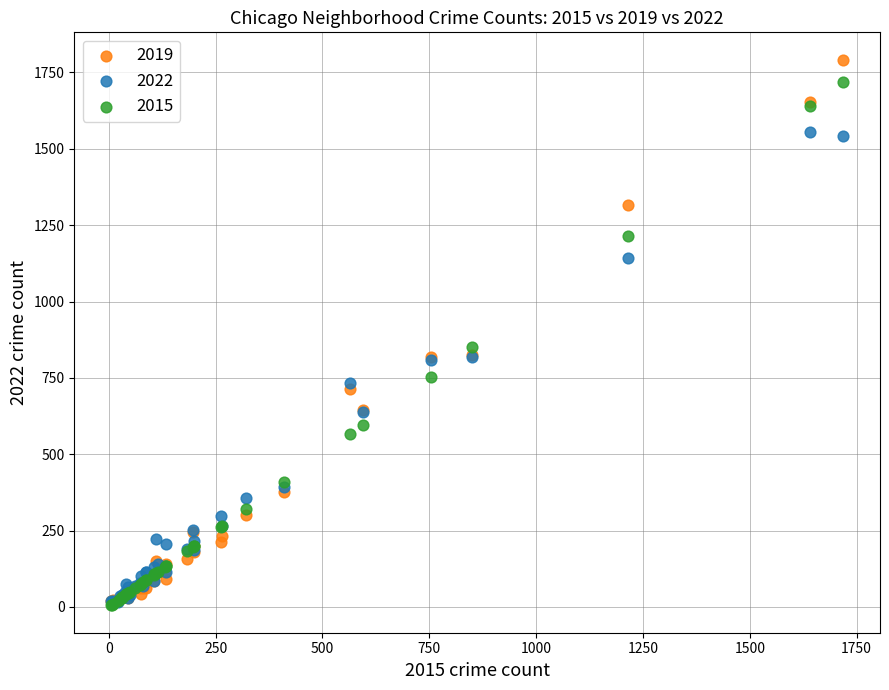

Across all series, what Y value is closest to 898?

851